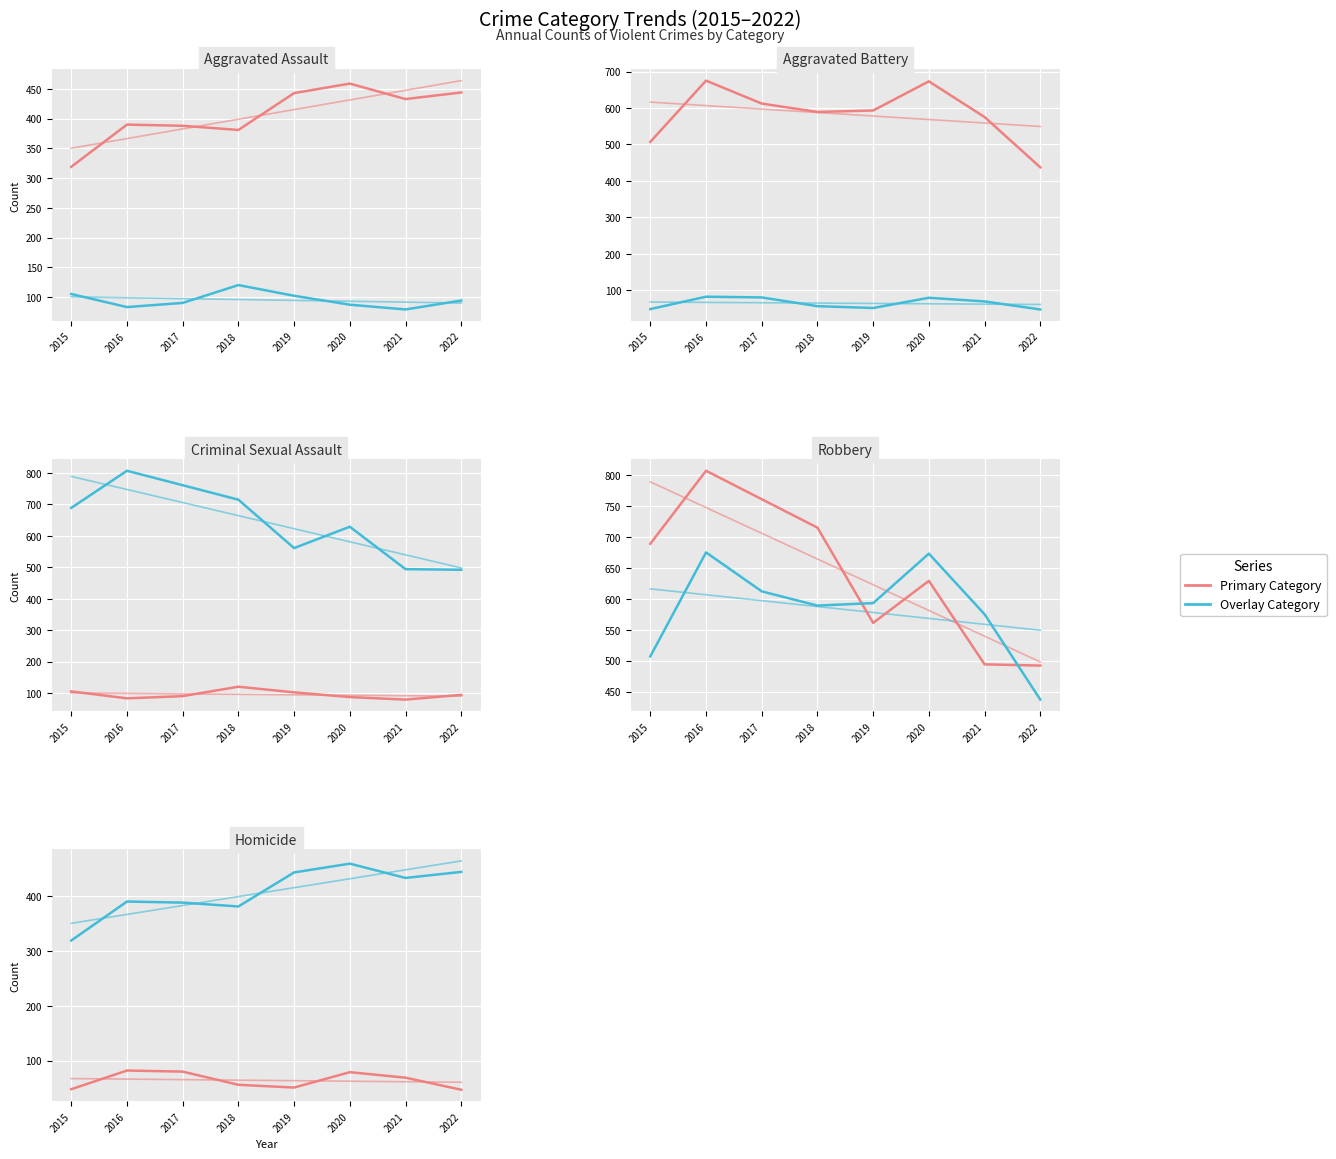

What is the difference between the highest and lowest values at 2018?

659